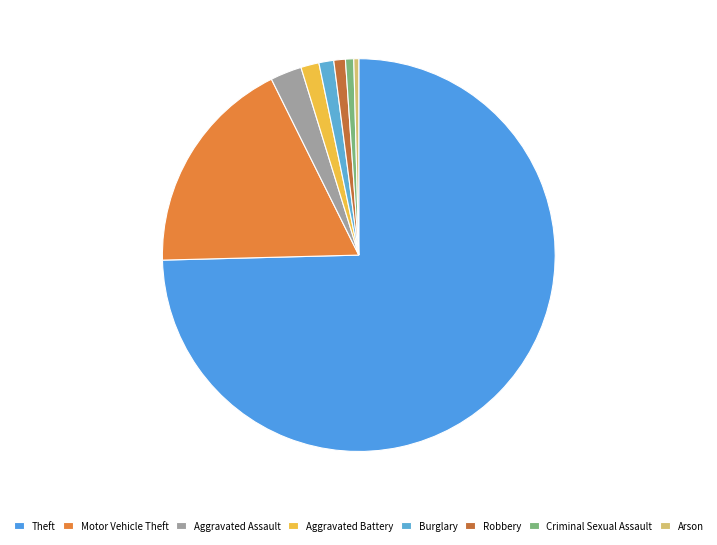

How many segments does this pie chart have?

8